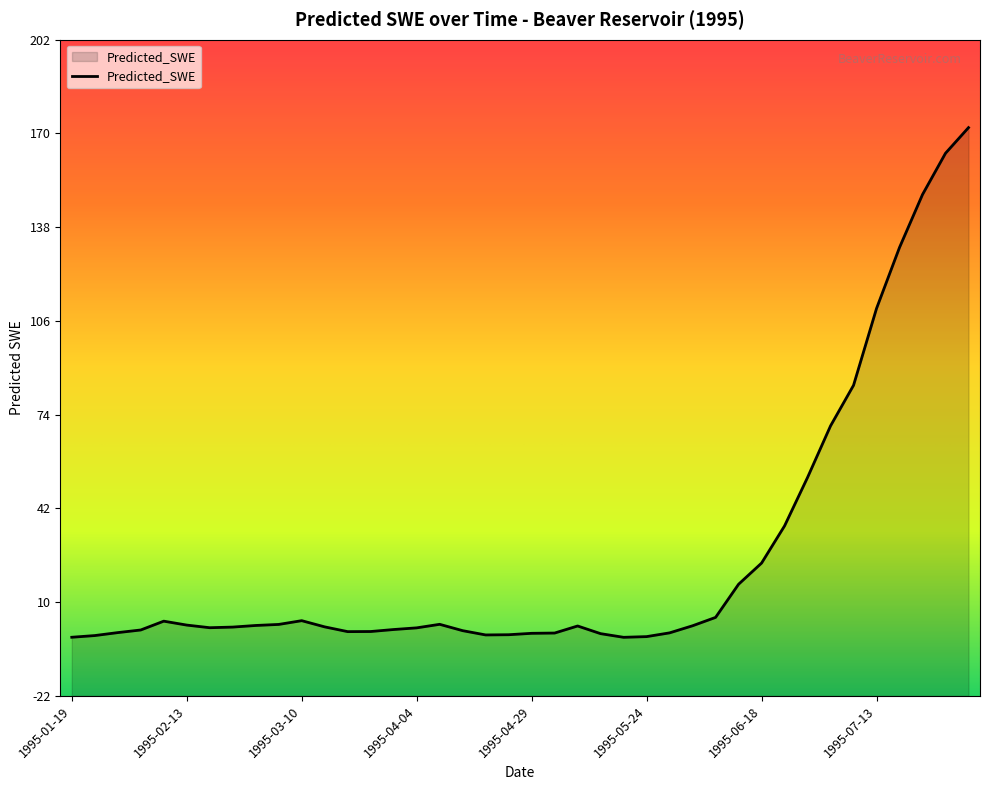

The value at 1995-03-05 is 2.6. True or false?

True